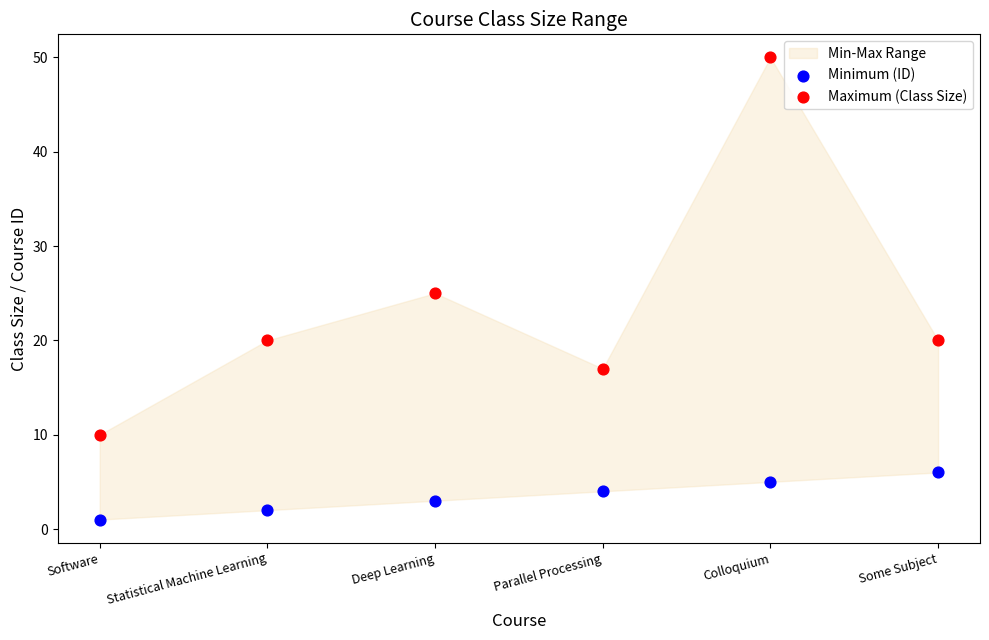

In the Maximum (Class Size) series, what Y value is closest to 30?

25